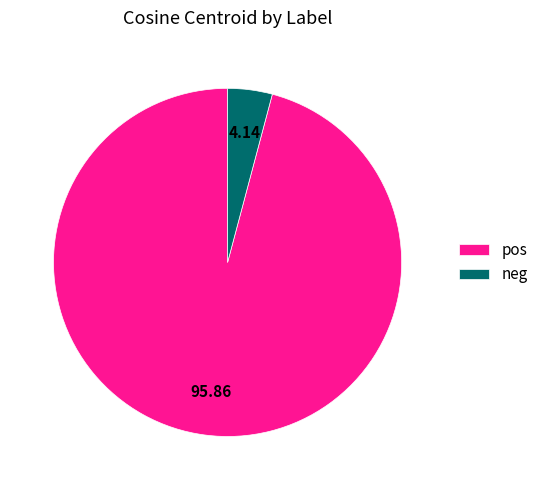

Does neg account for over 50% of the chart?

No